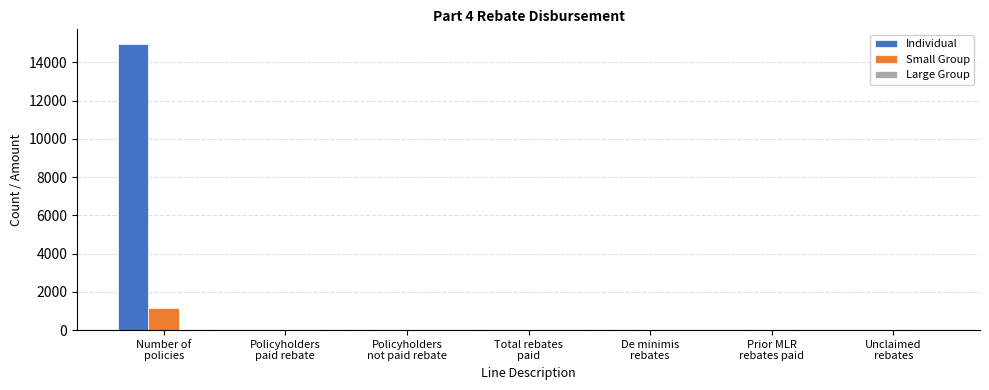

What is the sum of all Individual values?

14979